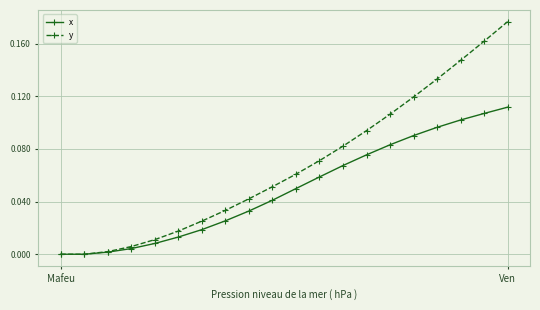

Which series has the largest range (max minus min)?

y